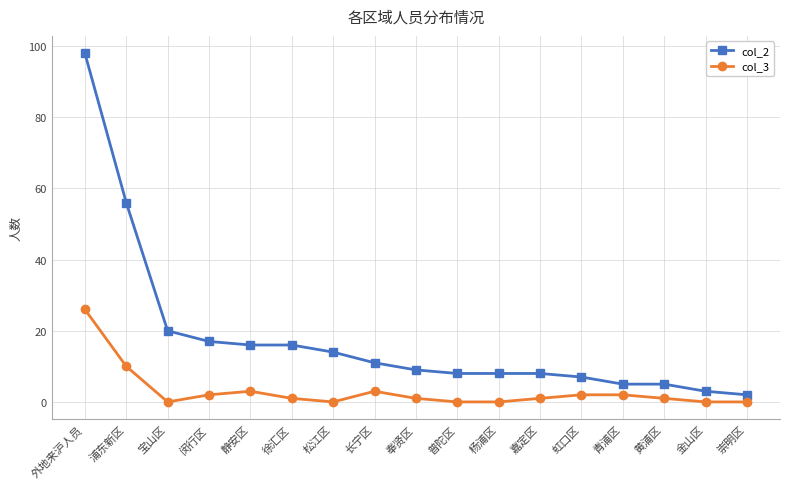

Reading right to left, list all the values displayed in this chart.

col_2: 崇明区=2	金山区=3	黄浦区=5	青浦区=5	虹口区=7	嘉定区=8	杨浦区=8	普陀区=8	奉贤区=9	长宁区=11	松江区=14	徐汇区=16	静安区=16	闵行区=17	宝山区=20	浦东新区=56	外地来沪人员=98
col_3: 崇明区=0	金山区=0	黄浦区=1	青浦区=2	虹口区=2	嘉定区=1	杨浦区=0	普陀区=0	奉贤区=1	长宁区=3	松江区=0	徐汇区=1	静安区=3	闵行区=2	宝山区=0	浦东新区=10	外地来沪人员=26